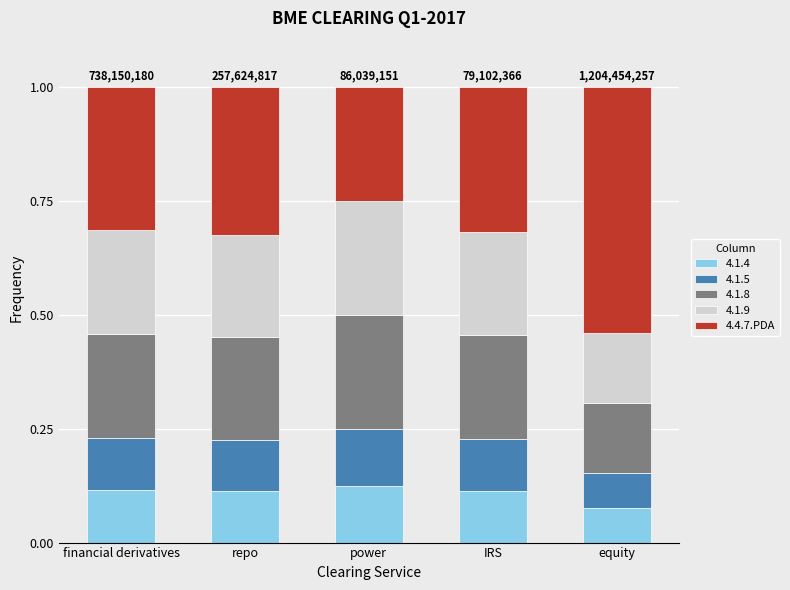

How many bars are there in total?

5